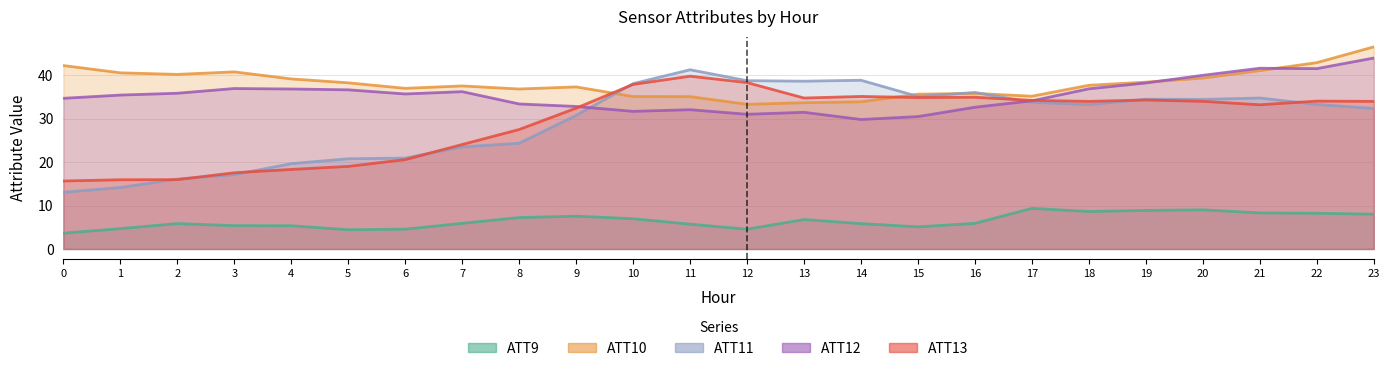

What is the sum of the ATT9 values at 22 and 19?

17.1